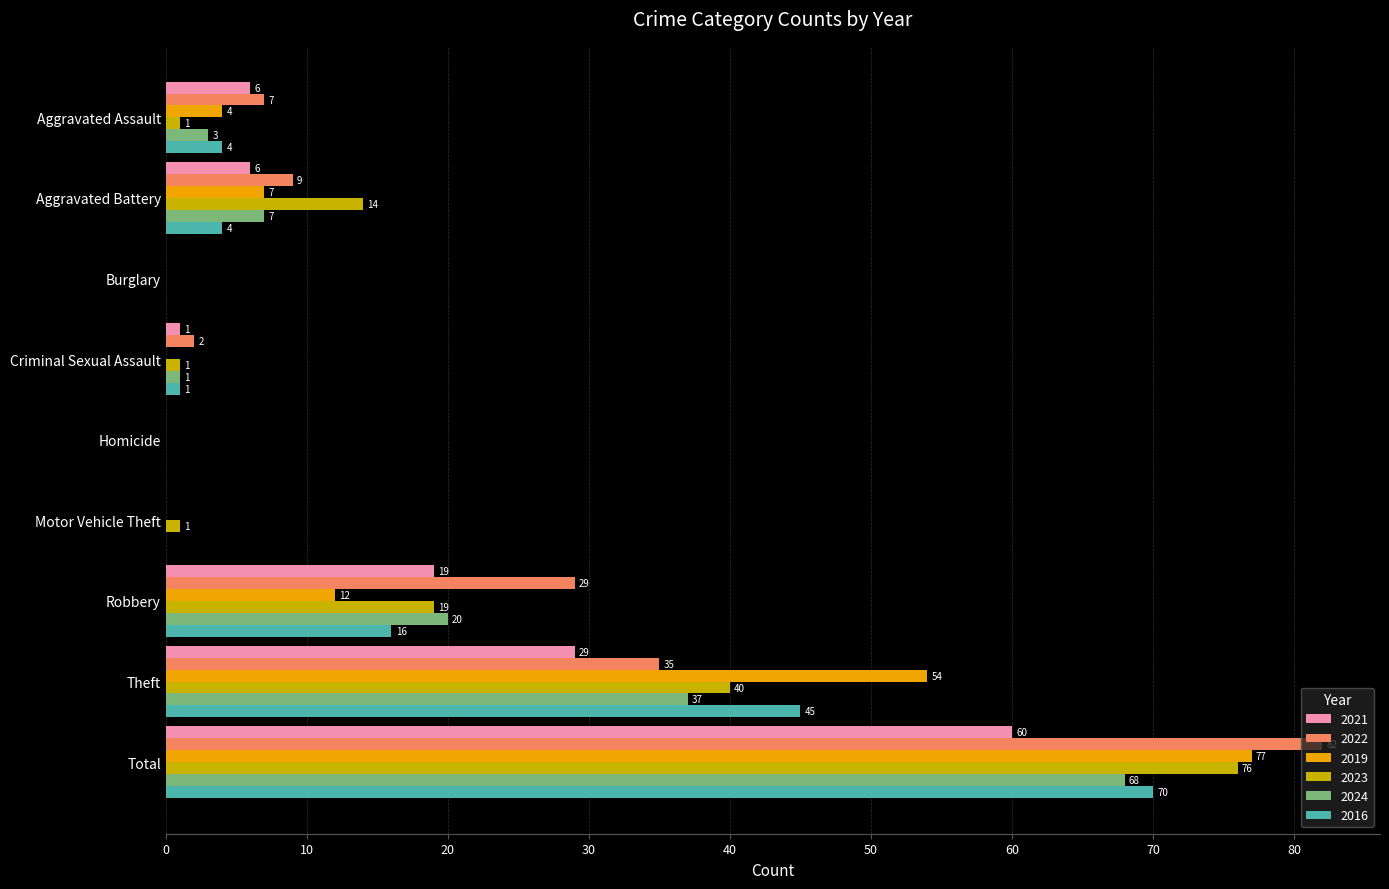

What is the total value across all series at Theft?

240